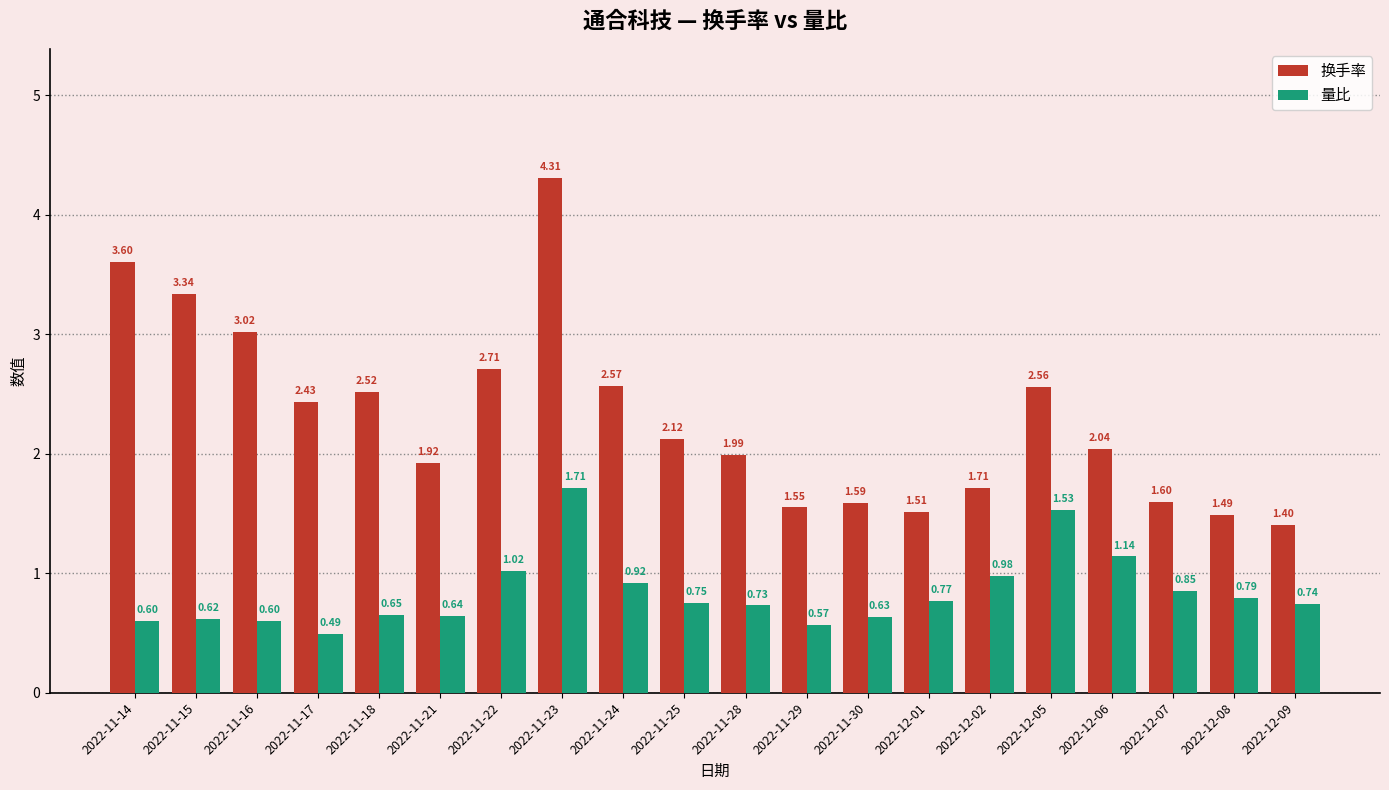

What is the sum of all 量比 values?

16.7